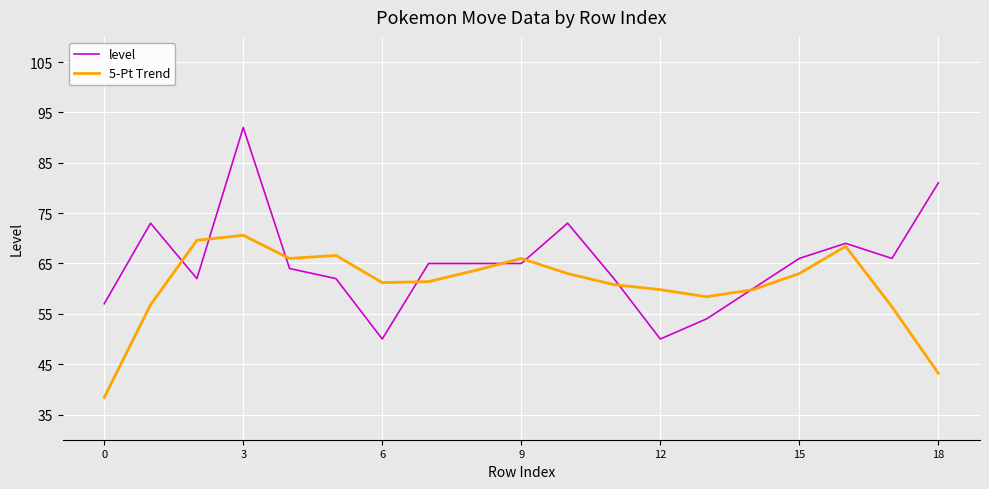

Which series has the widest spread of values?

level